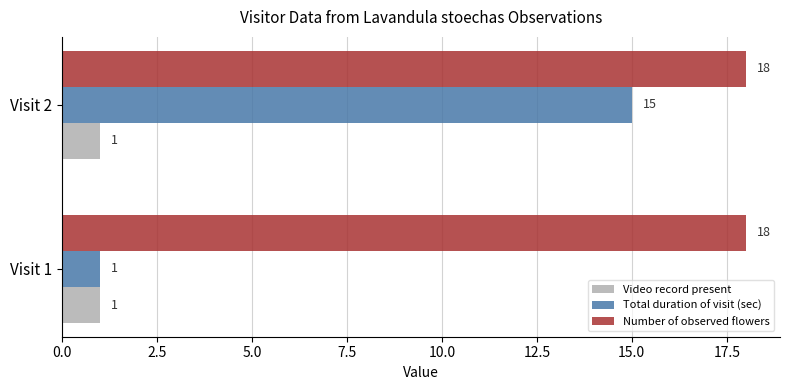

What is the approximate value of Number of observed flowers at Visit 1?

18